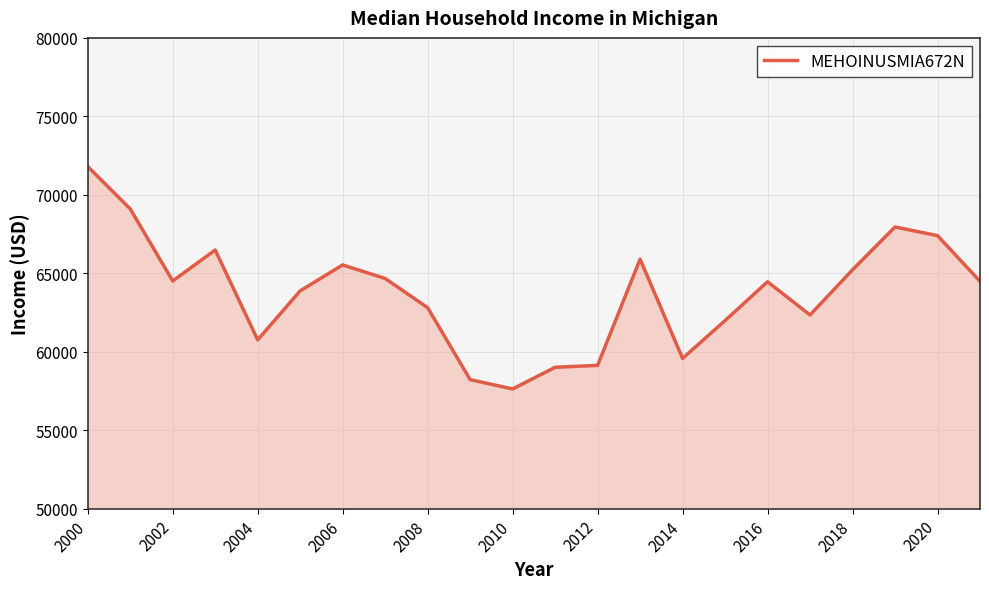

What is the maximum value shown in the chart?

71804